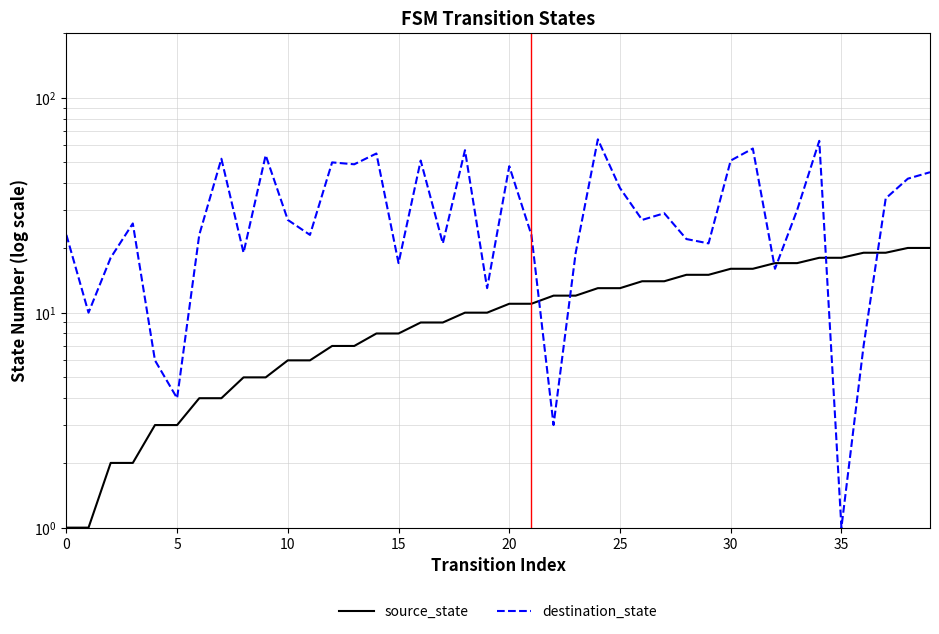

What is the value of the source_state point at the 27th from the left?

14